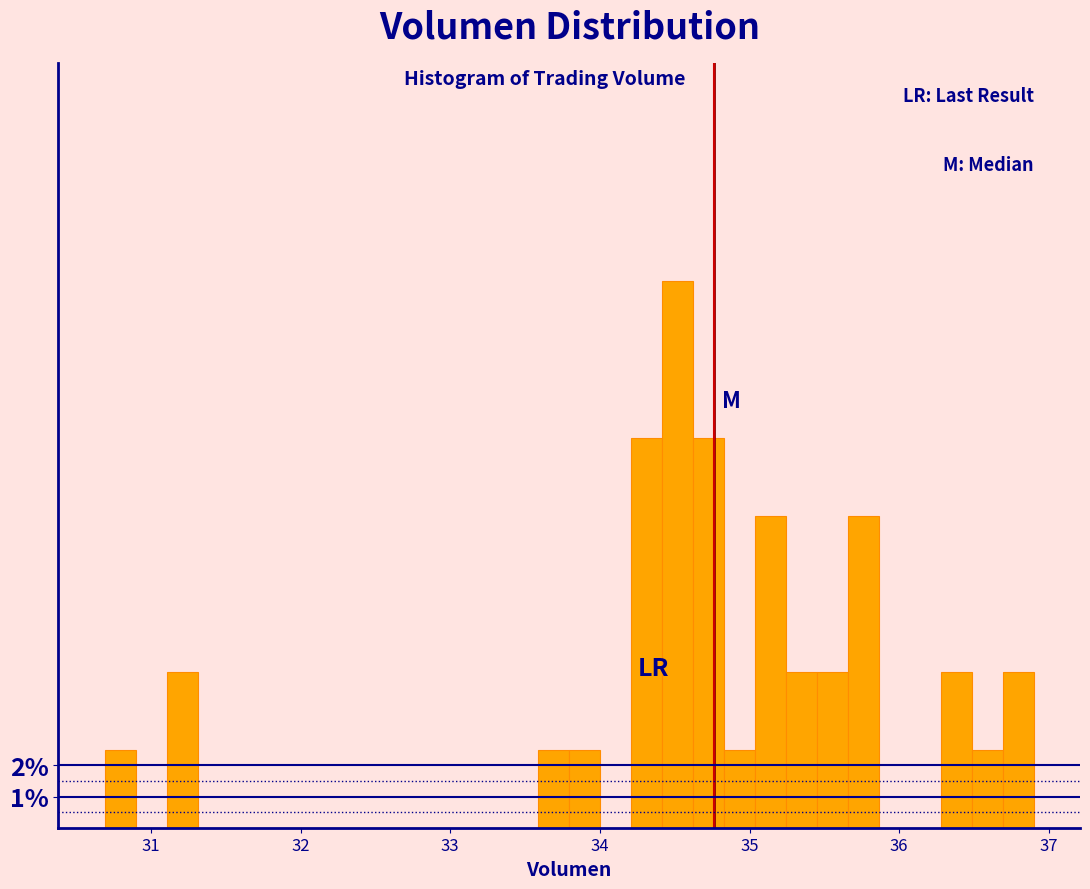

Around what value on the x-axis is the tallest bar? Give the approximate position of its centre, as read against the axis.

34.5